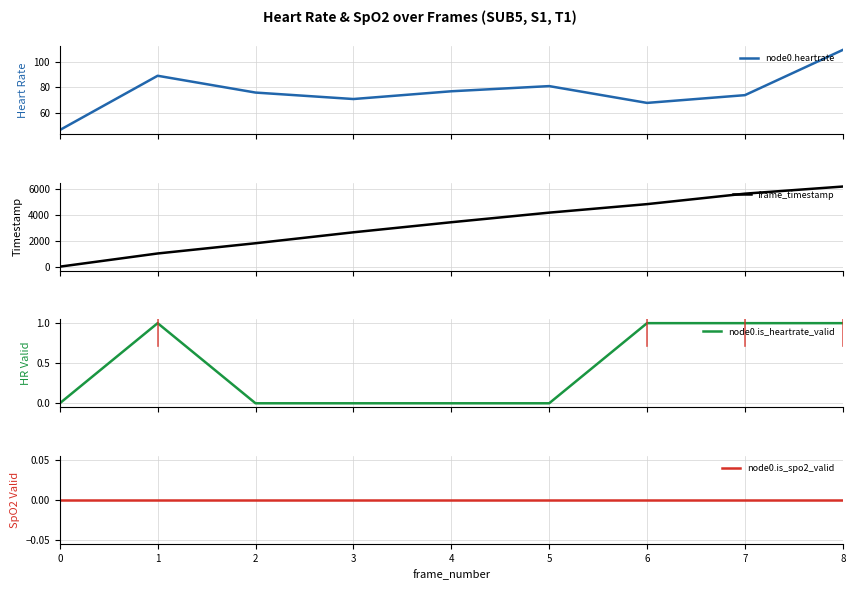

Rank the series by their maximum value, from highest to lowest.

frame_timestamp, node0.heartrate, node0.is_heartrate_valid, node0.is_spo2_valid